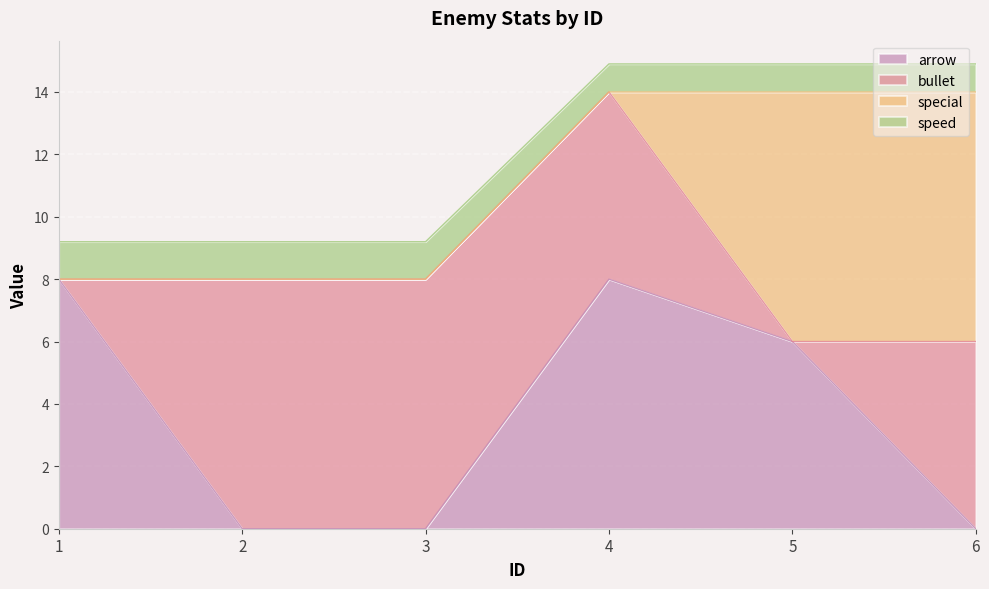

List the labels in order of arrow value, smallest first.

2, 3, 6, 5, 1, 4